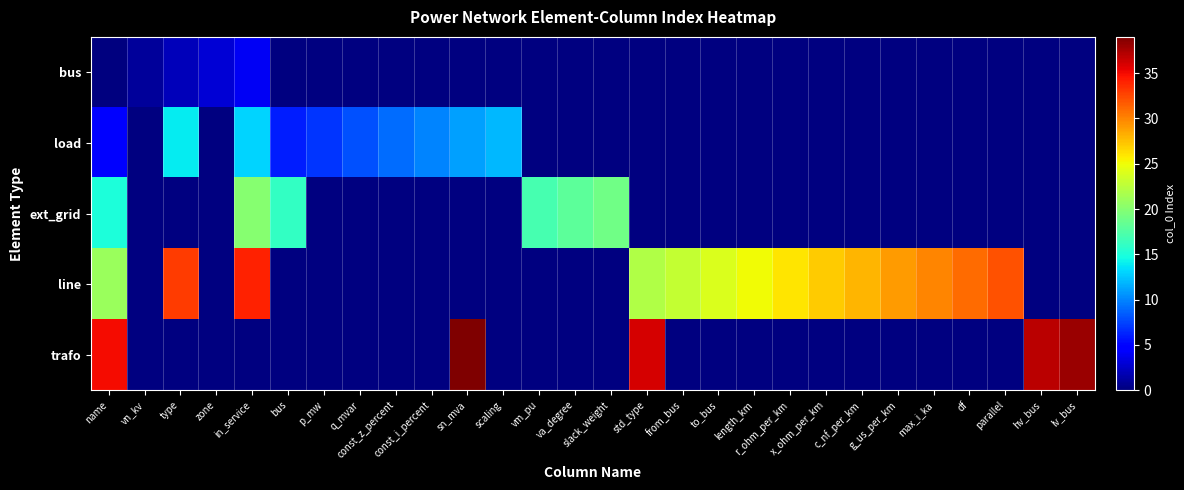

Reading left to right, transcribe all the data shown in this chart.

bus: name=0	vn_kv=1	type=2	zone=3	in_service=4	bus=-1	p_mw=-1	q_mvar=-1	const_z_percent=-1	const_i_percent=-1	sn_mva=-1	scaling=-1	vm_pu=-1	va_degree=-1	slack_weight=-1	std_type=-1	from_bus=-1	to_bus=-1	length_km=-1	r_ohm_per_km=-1	x_ohm_per_km=-1	c_nf_per_km=-1	g_us_per_km=-1	max_i_ka=-1	df=-1	parallel=-1	hv_bus=-1	lv_bus=-1
load: name=5	vn_kv=-1	type=14	zone=-1	in_service=13	bus=6	p_mw=7	q_mvar=8	const_z_percent=9	const_i_percent=10	sn_mva=11	scaling=12	vm_pu=-1	va_degree=-1	slack_weight=-1	std_type=-1	from_bus=-1	to_bus=-1	length_km=-1	r_ohm_per_km=-1	x_ohm_per_km=-1	c_nf_per_km=-1	g_us_per_km=-1	max_i_ka=-1	df=-1	parallel=-1	hv_bus=-1	lv_bus=-1
ext_grid: name=15	vn_kv=-1	type=-1	zone=-1	in_service=20	bus=16	p_mw=-1	q_mvar=-1	const_z_percent=-1	const_i_percent=-1	sn_mva=-1	scaling=-1	vm_pu=17	va_degree=18	slack_weight=19	std_type=-1	from_bus=-1	to_bus=-1	length_km=-1	r_ohm_per_km=-1	x_ohm_per_km=-1	c_nf_per_km=-1	g_us_per_km=-1	max_i_ka=-1	df=-1	parallel=-1	hv_bus=-1	lv_bus=-1
line: name=21	vn_kv=-1	type=33	zone=-1	in_service=34	bus=-1	p_mw=-1	q_mvar=-1	const_z_percent=-1	const_i_percent=-1	sn_mva=-1	scaling=-1	vm_pu=-1	va_degree=-1	slack_weight=-1	std_type=22	from_bus=23	to_bus=24	length_km=25	r_ohm_per_km=26	x_ohm_per_km=27	c_nf_per_km=28	g_us_per_km=29	max_i_ka=30	df=31	parallel=32	hv_bus=-1	lv_bus=-1
trafo: name=35	vn_kv=-1	type=-1	zone=-1	in_service=-1	bus=-1	p_mw=-1	q_mvar=-1	const_z_percent=-1	const_i_percent=-1	sn_mva=39	scaling=-1	vm_pu=-1	va_degree=-1	slack_weight=-1	std_type=36	from_bus=-1	to_bus=-1	length_km=-1	r_ohm_per_km=-1	x_ohm_per_km=-1	c_nf_per_km=-1	g_us_per_km=-1	max_i_ka=-1	df=-1	parallel=-1	hv_bus=37	lv_bus=38